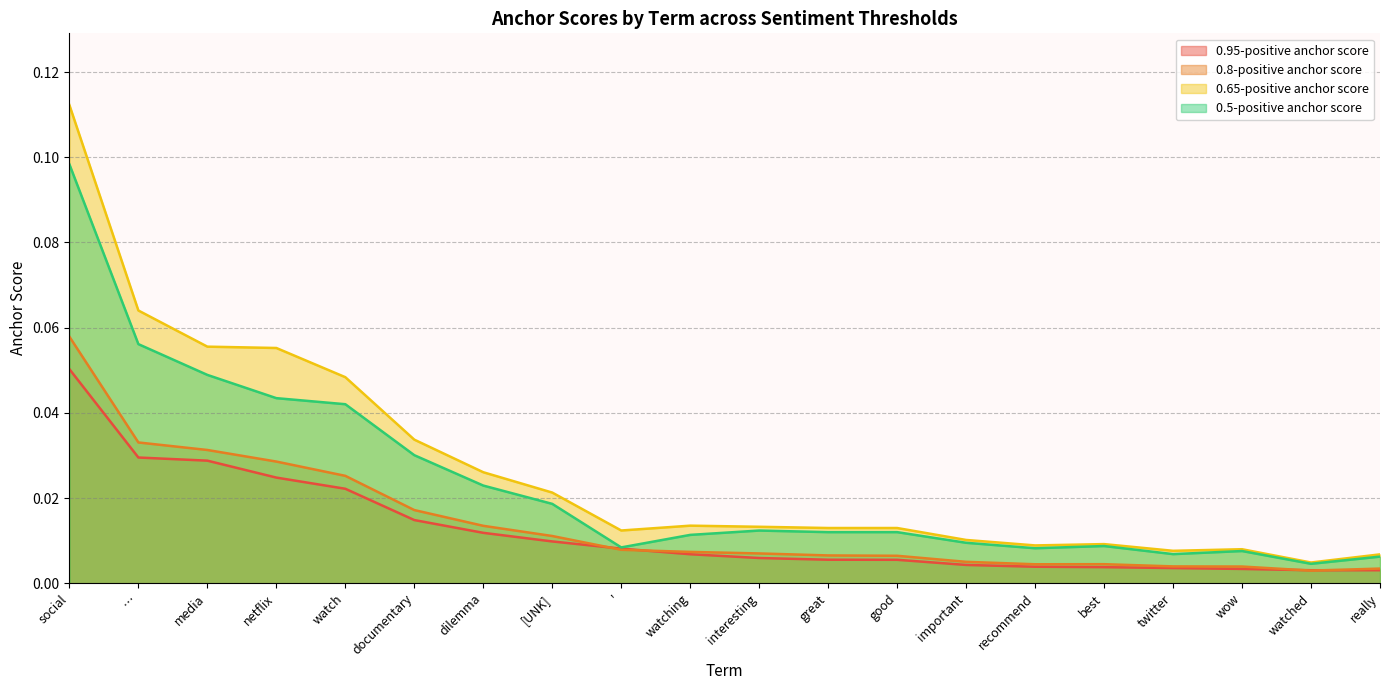

What is the highest value of the 0.65-positive anchor score series?

0.1